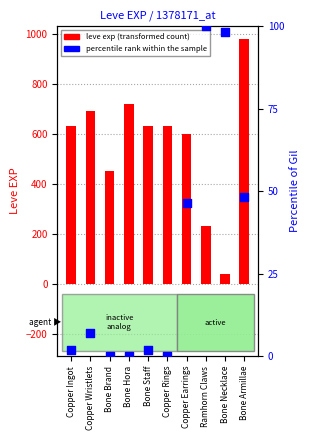

Which series contains the highest Y value?

leve exp (transformed count)